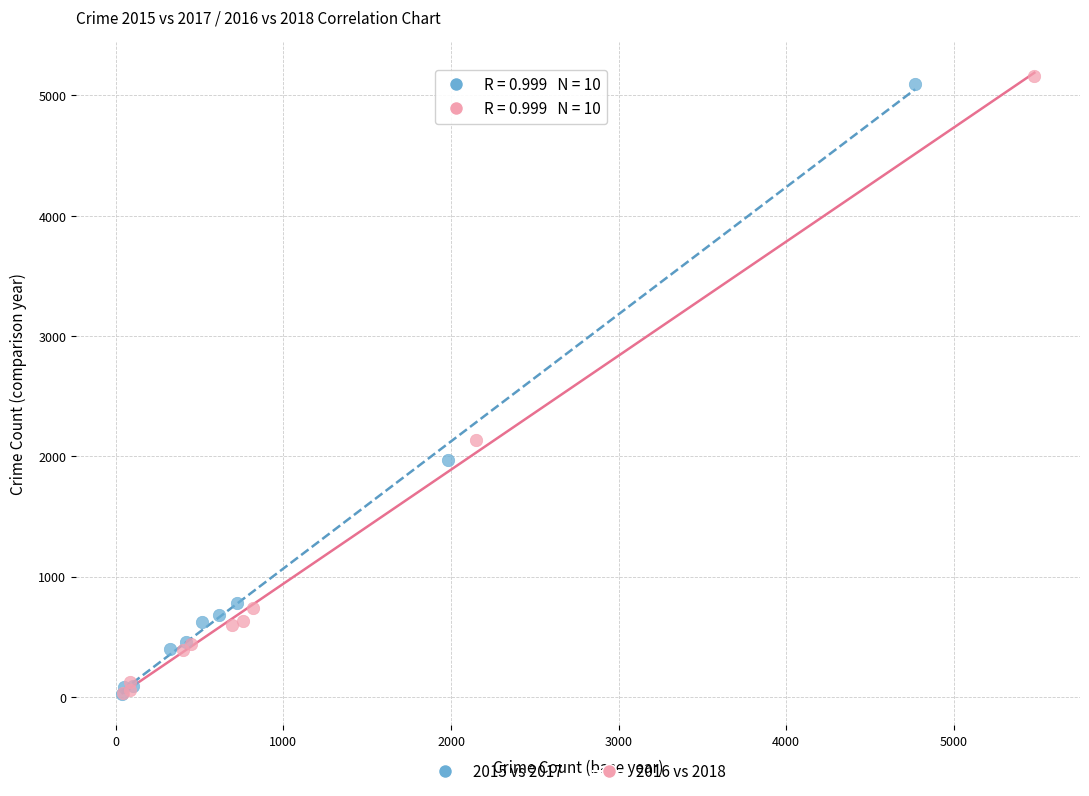

Which series has the widest spread of Y values?

2016 vs 2018